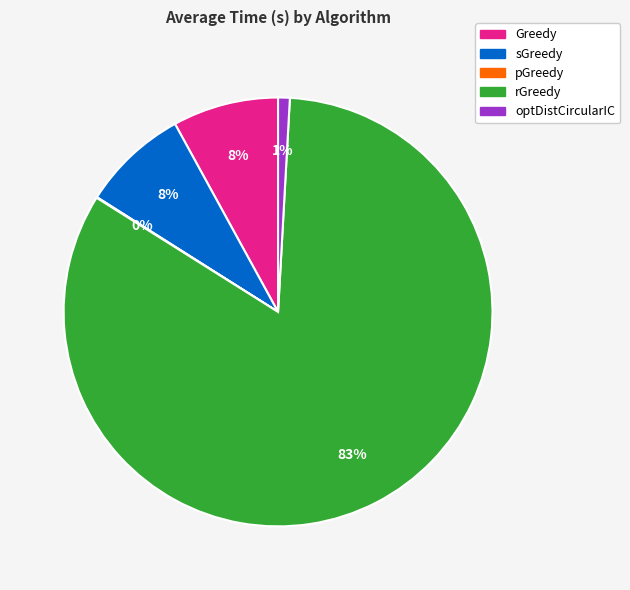

To the nearest percent, what portion does sGreedy represent?

8%